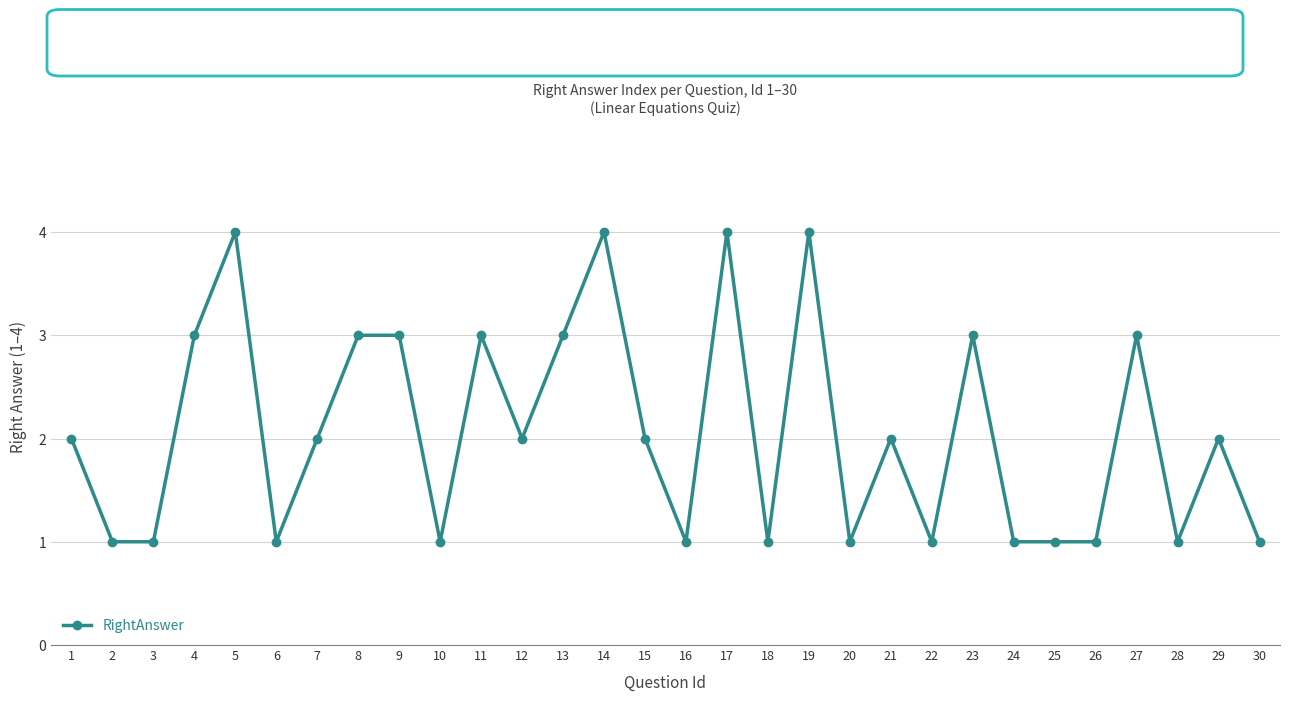

Between 6 and 4, which is larger?

4